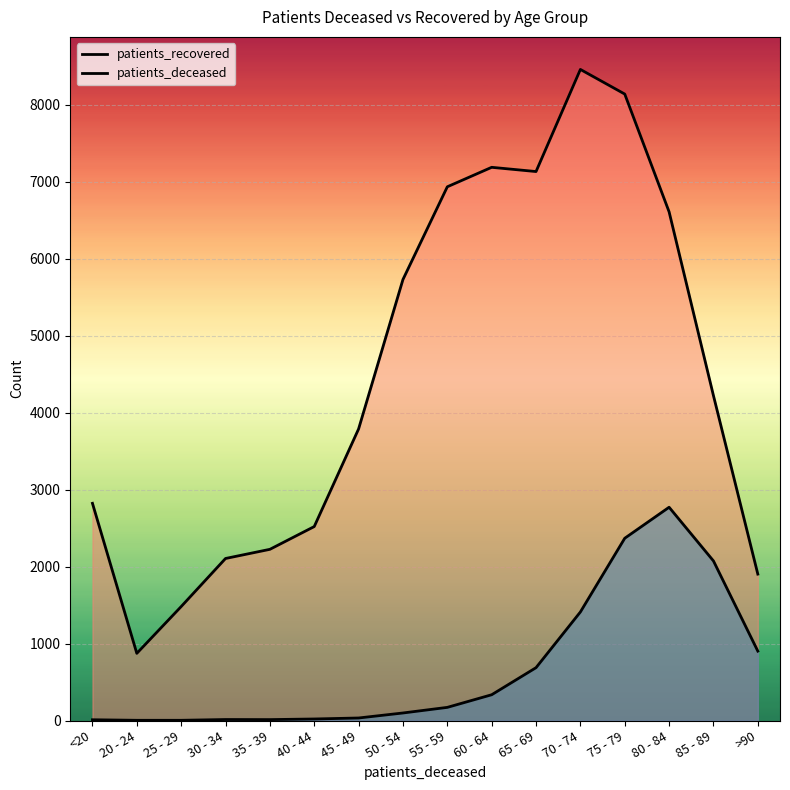

At <20, list the series in order from largest to smallest.

patients_recovered, patients_deceased